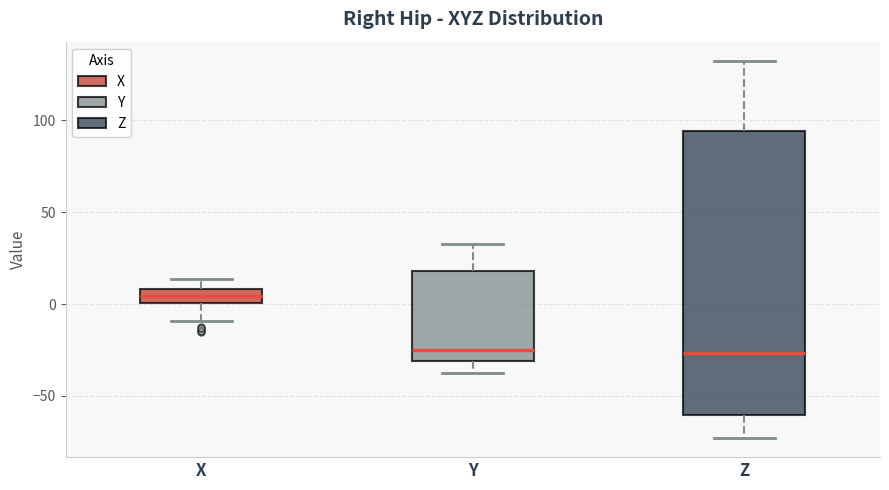

Where does the median line of the box for Z sit on the y-axis? The values are not printed on the chart, so give them approximately, as read against the axis.

-25